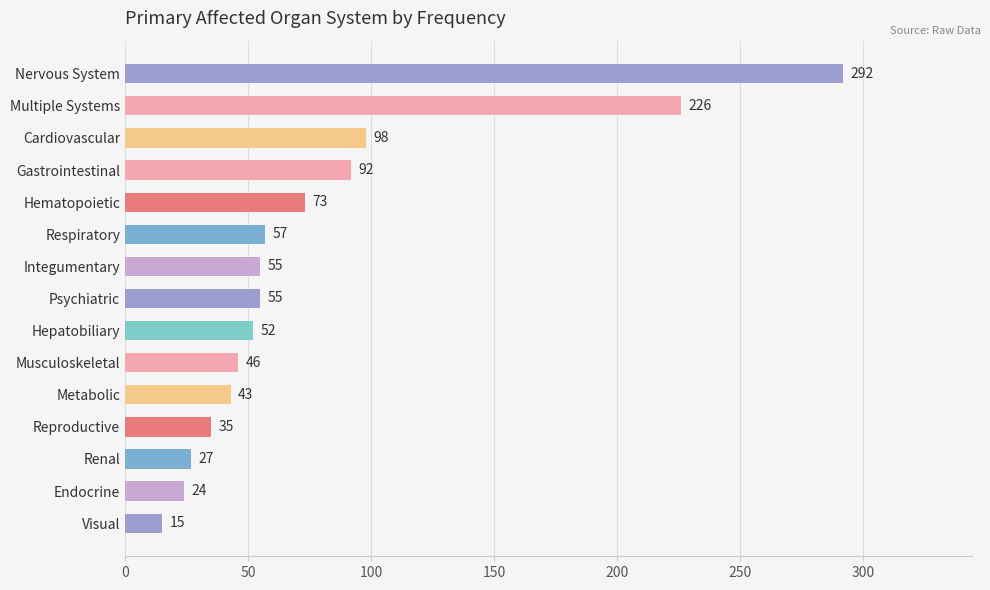

Where is the data nearest to the value 153?

Cardiovascular